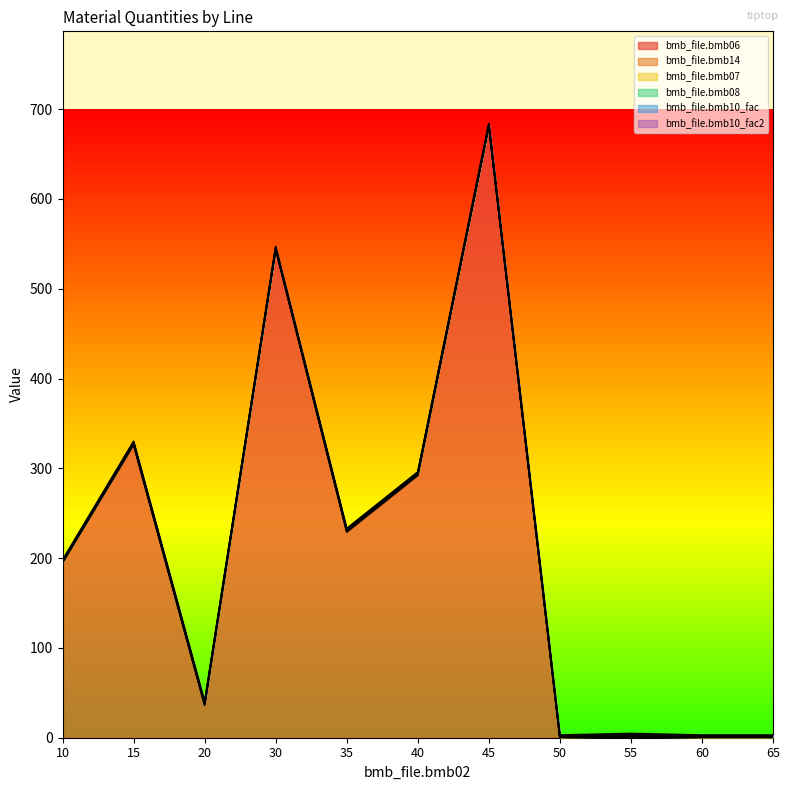

What is the maximum value shown in the chart?

681.0